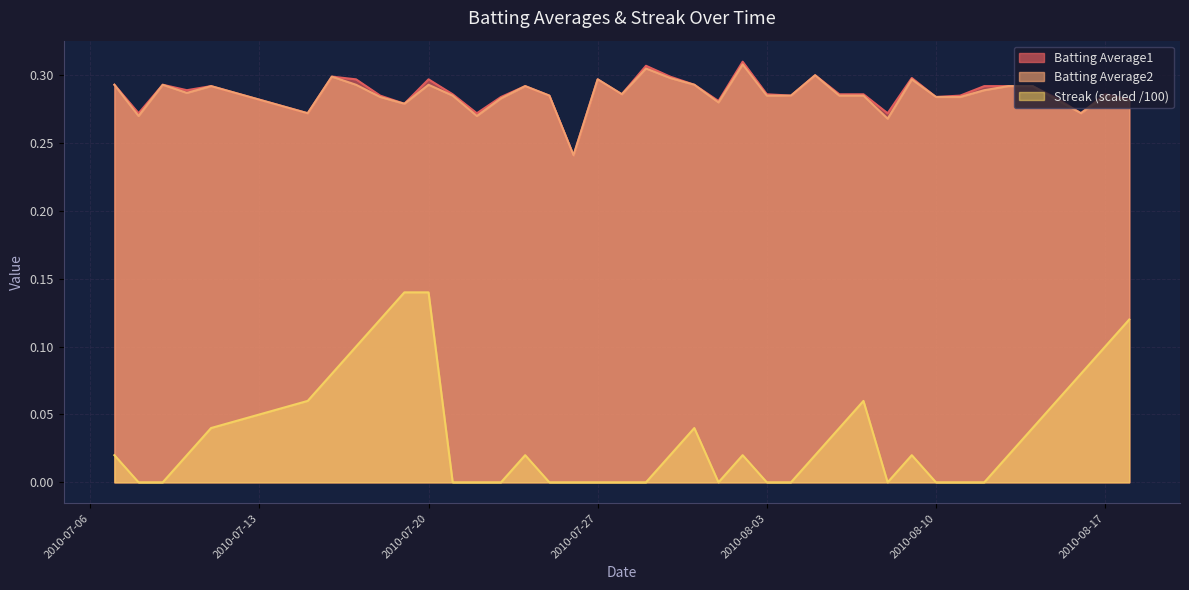

What is the highest value of the Batting Average1 series?

0.3